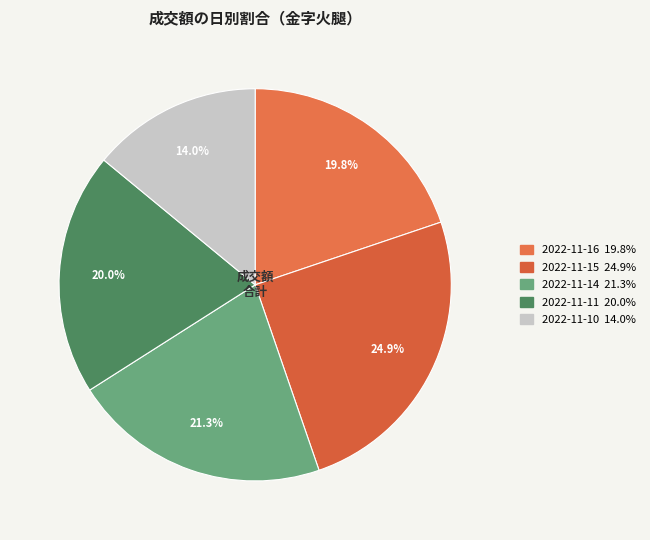

What percentage is the 2022-11-16 slice, to the nearest percent?

20%